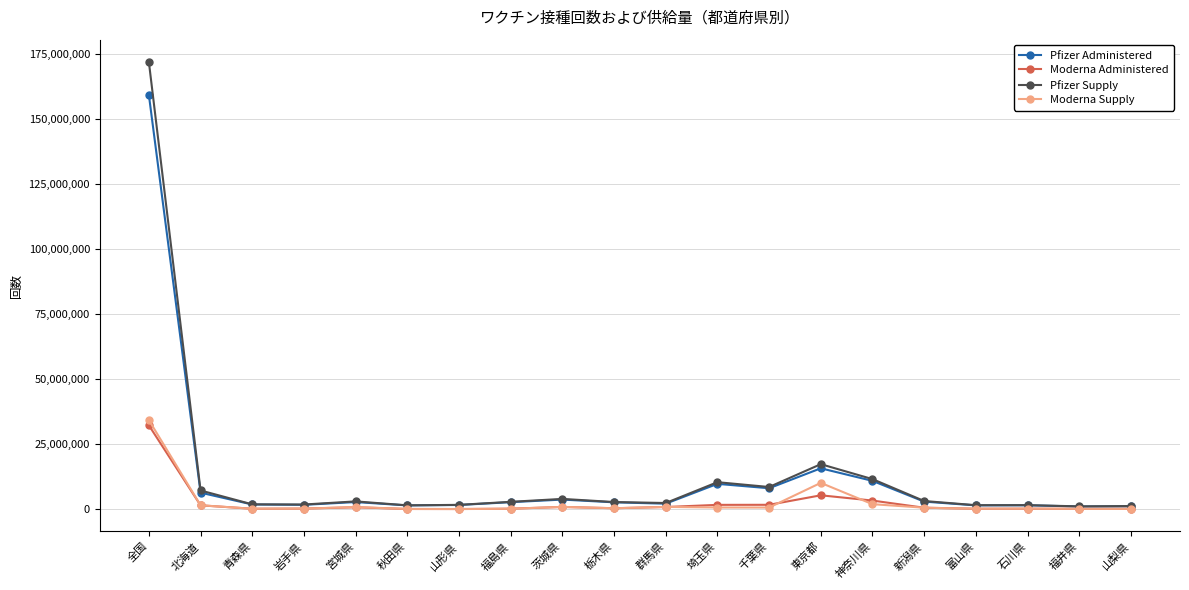

How many distinct data groups are displayed?

4